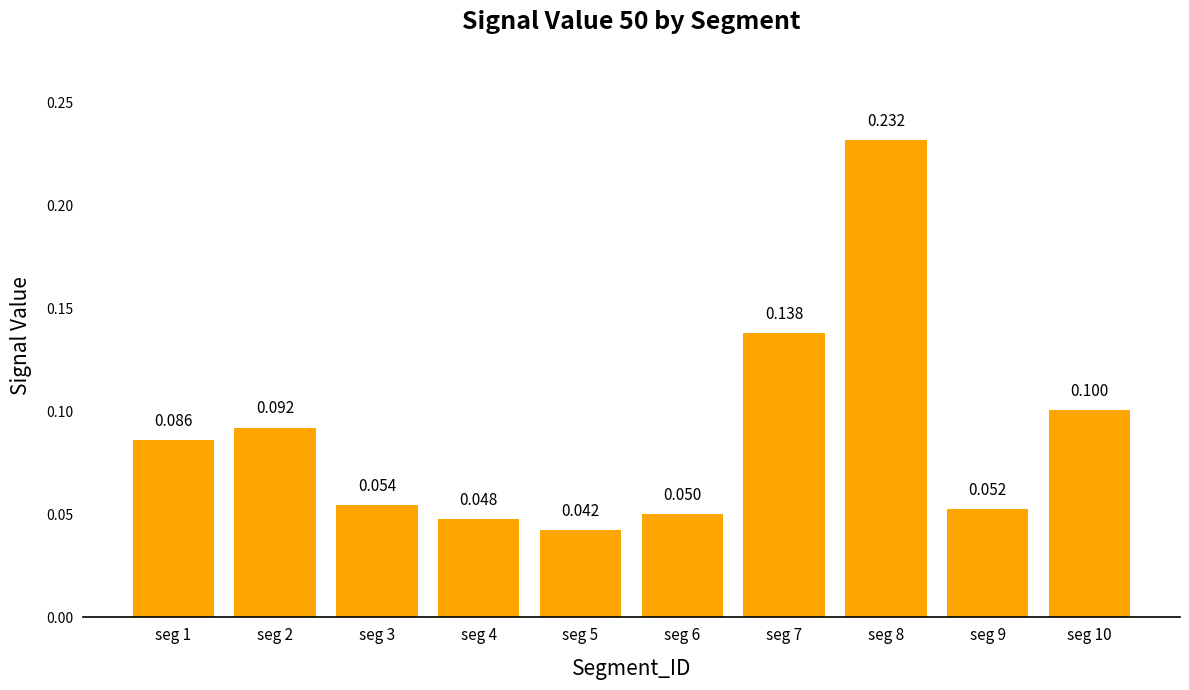

How many bars are there in total?

10